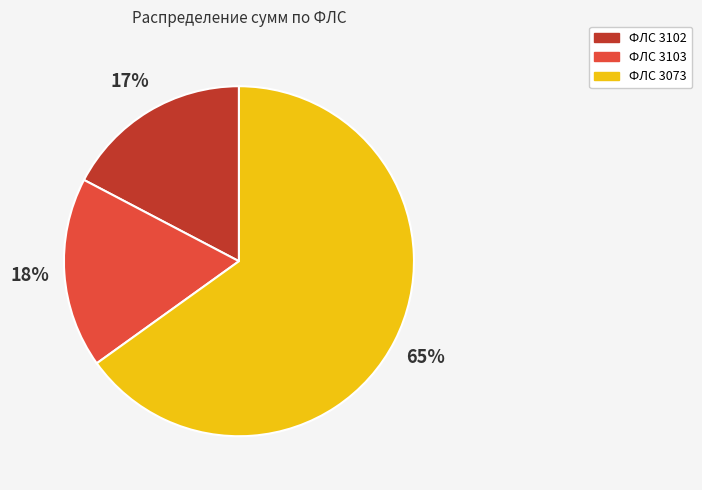

To the nearest percent, what is the average slice percentage?

33%